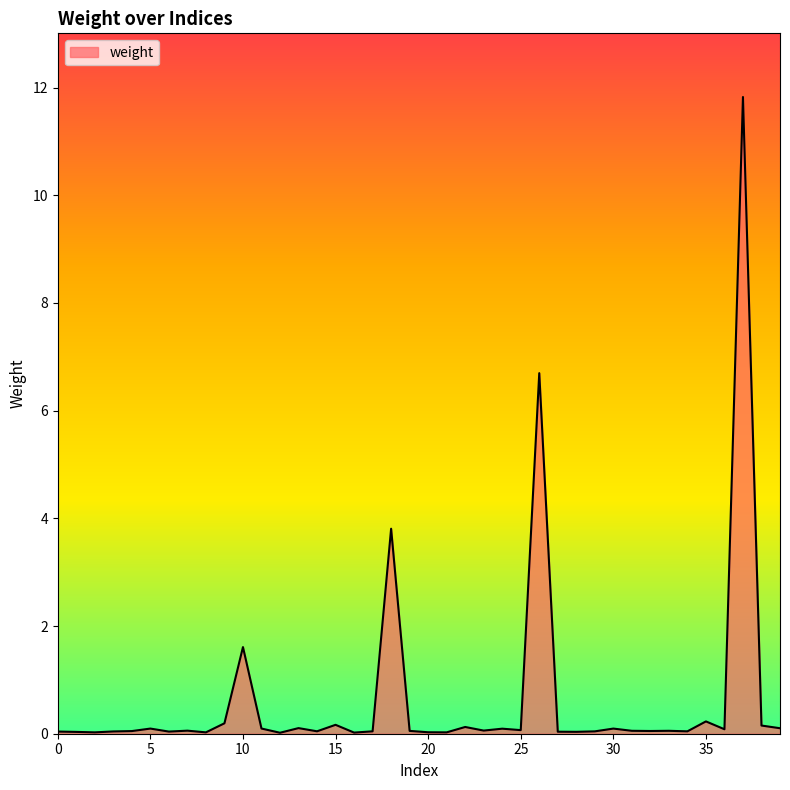

What is the difference between the maximum and minimum values?

11.8